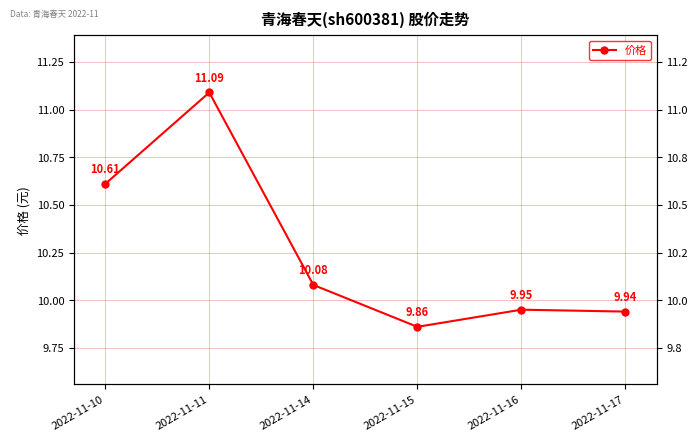

What is the difference between the maximum and second lowest values?

1.2